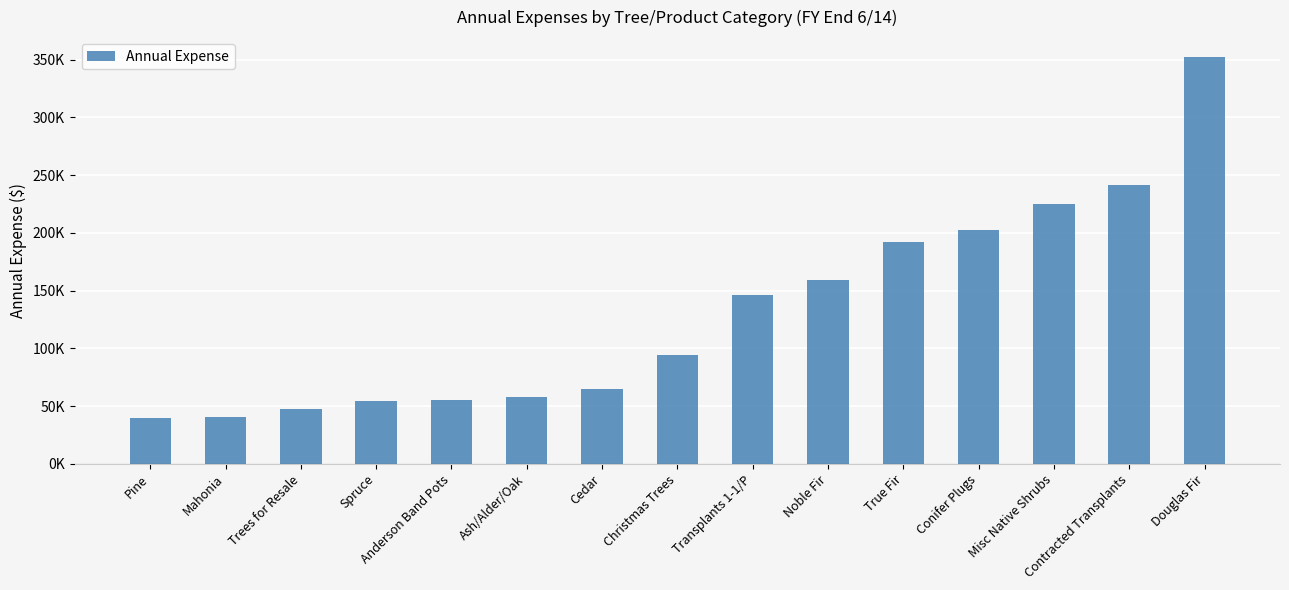

What is the ratio of the value at Trees for Resale to the value at Noble Fir?

0.3